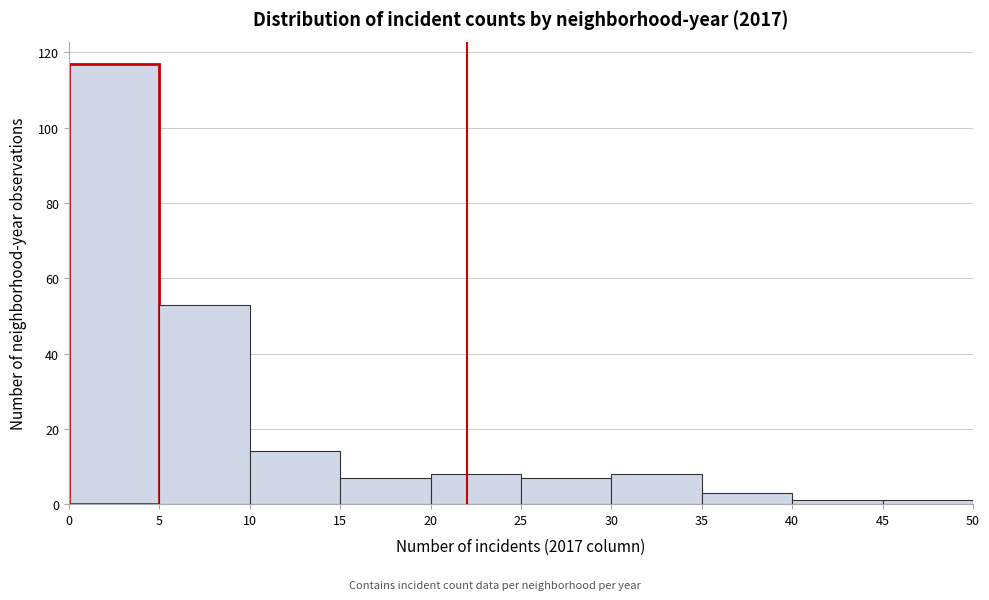

Reading left to right, transcribe this chart: for each bar, give the range it covers on the x-axis and its height. The values are not printed on the chart, so give them approximately, as read against the axis.

0 to 5: 118
5 to 10: 54
10 to 15: 14
15 to 20: 8
20 to 25: 8
25 to 30: 8
30 to 35: 8
35 to 40: 4
40 to 45: under 2
45 to 50: under 2